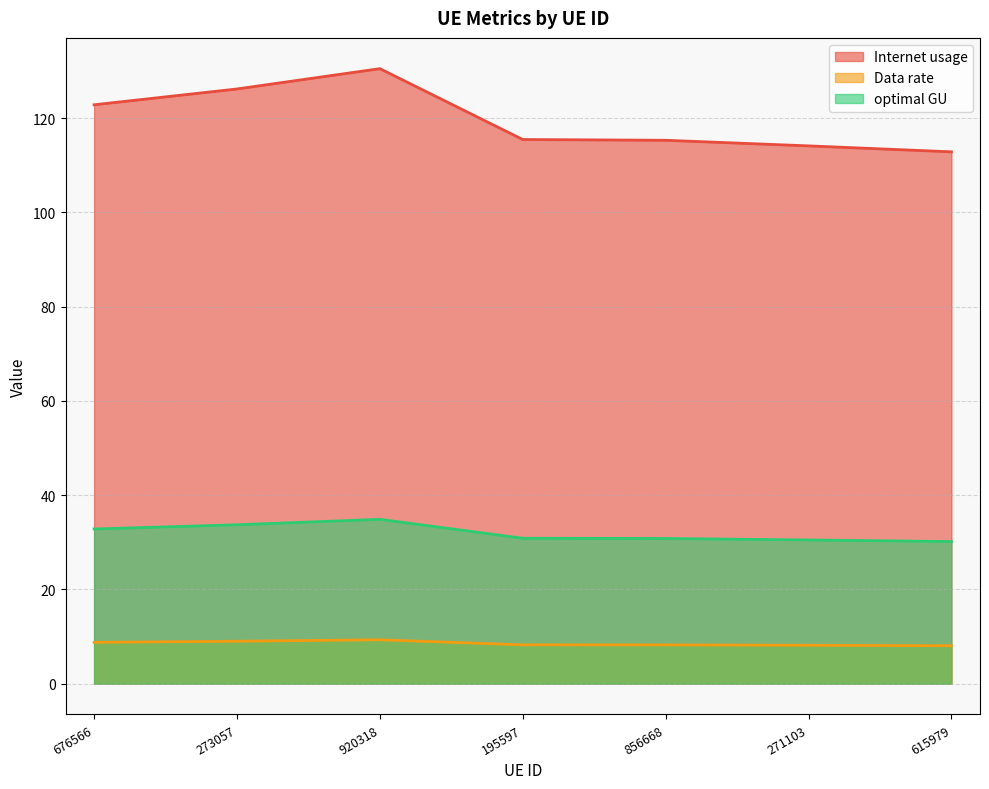

Read the optimal GU value at 920318.

34.9